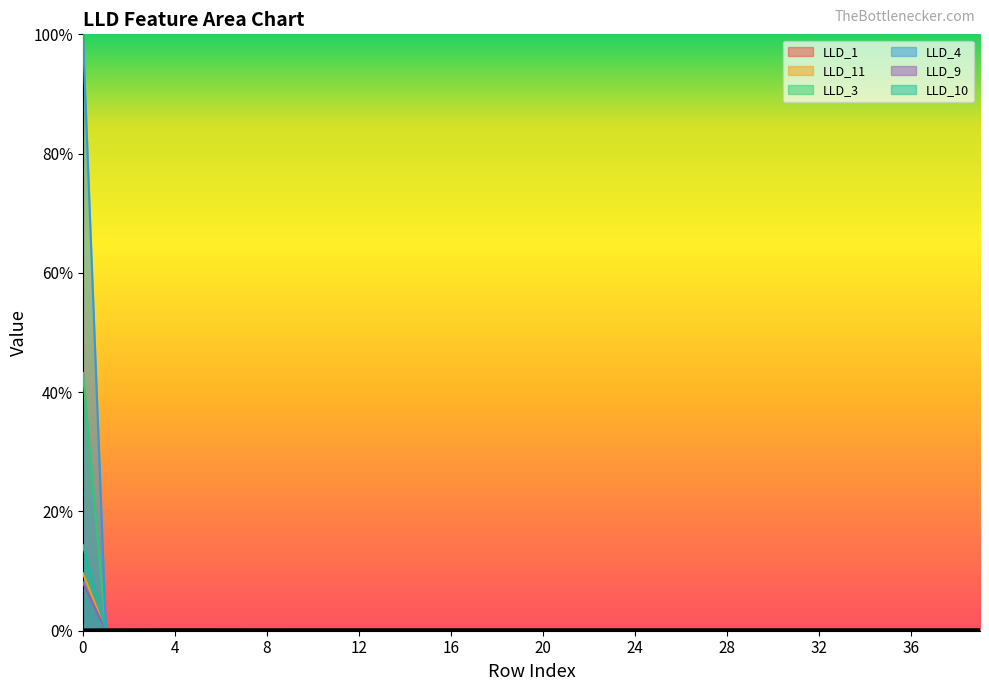

Does the chart display data point markers on the line(s)?

No